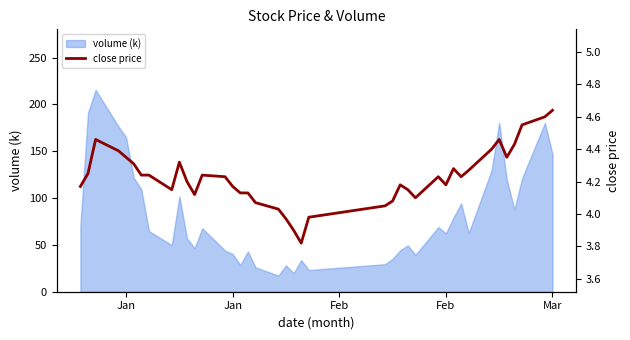

Does the chart have visible grid lines?

No